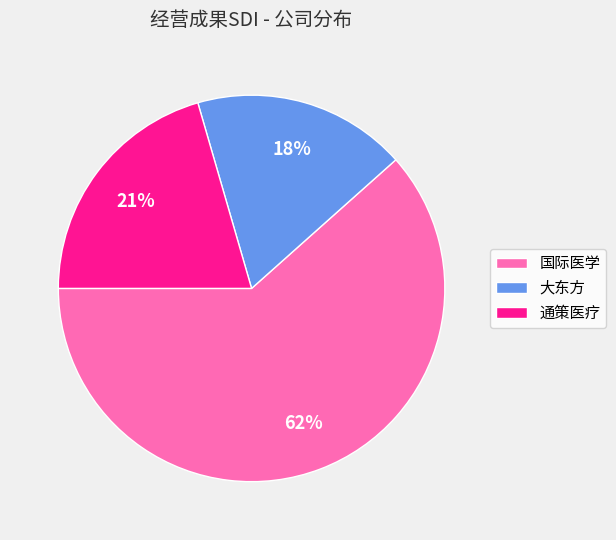

To the nearest percent, what is the difference between the 通策医疗 and 国际医学 slice percentages?

41%